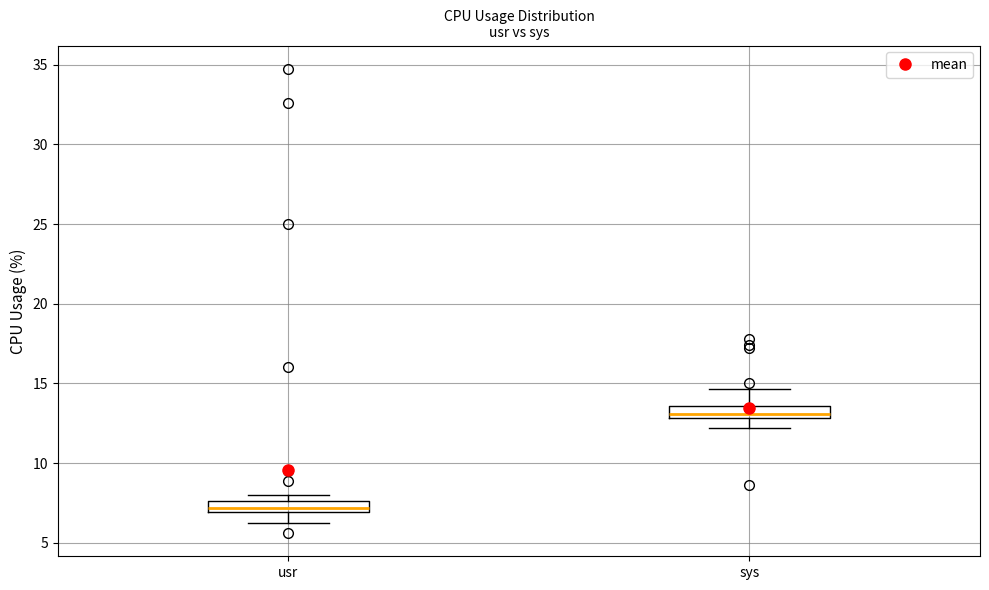

Where is the upper edge of the box for sys on the y-axis? The values are not printed on the chart, so give them approximately, as read against the axis.

13.5